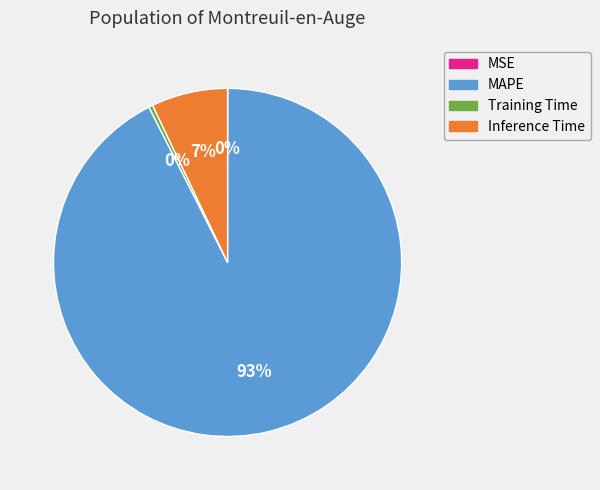

Which has a higher value, Inference Time or MAPE?

MAPE